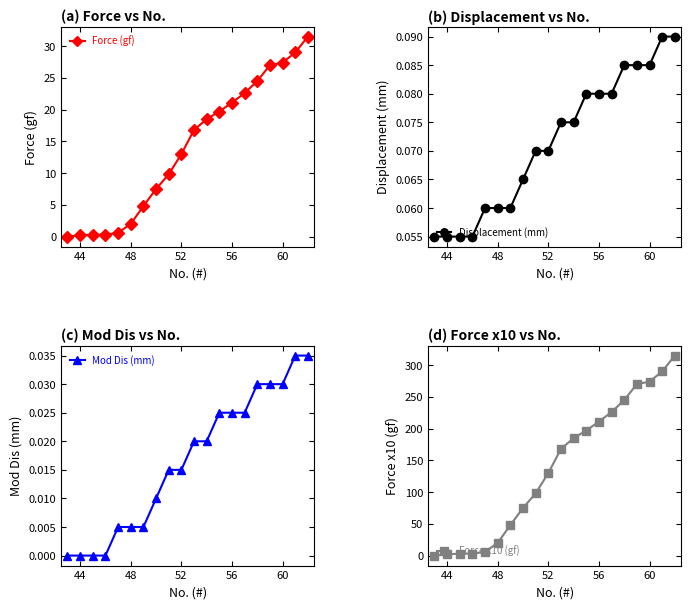

What is the difference between the maximum and second lowest values in the Force (gf) series?

31.3